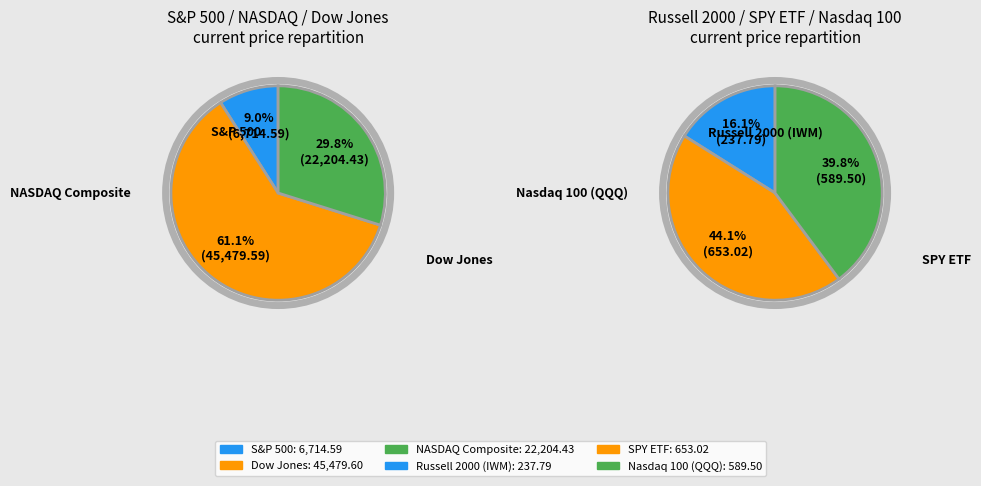

What is the change in value from S&P 500 to SPY ETF?

-6061.6